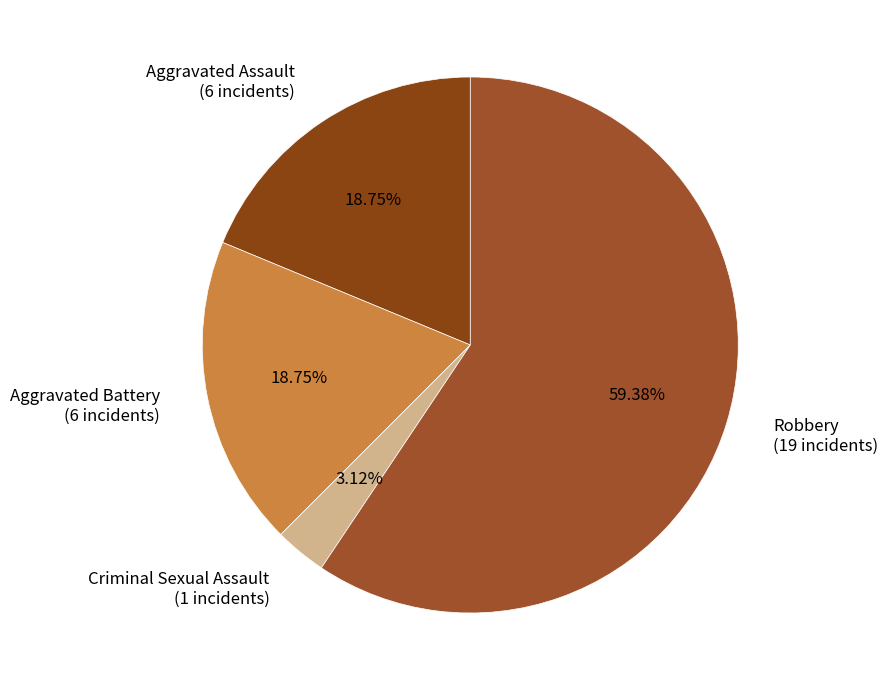

Which category has the smallest portion of the pie?

Criminal Sexual Assault (1 incidents)